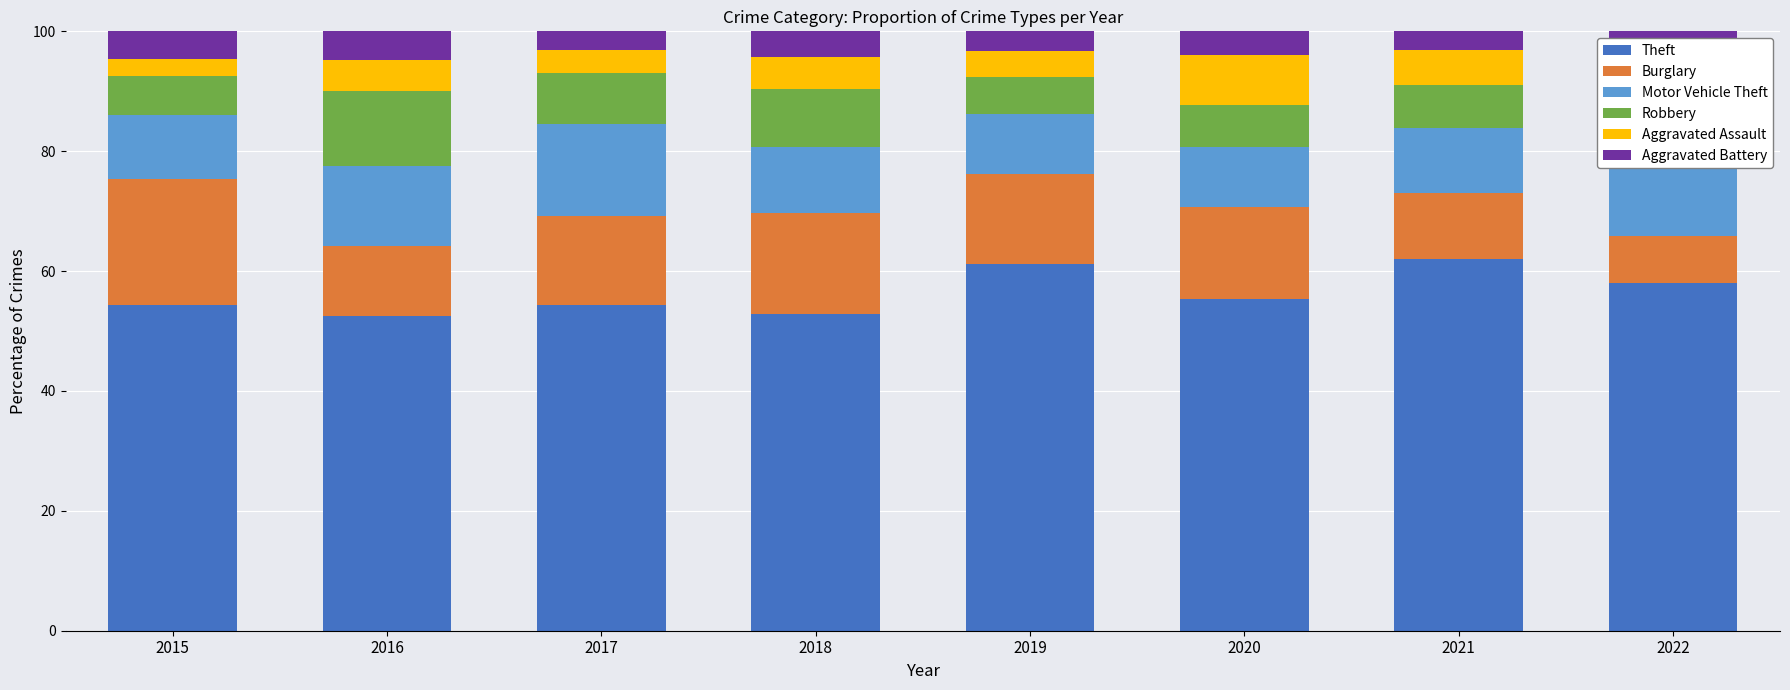

How many bars are there in total?

8